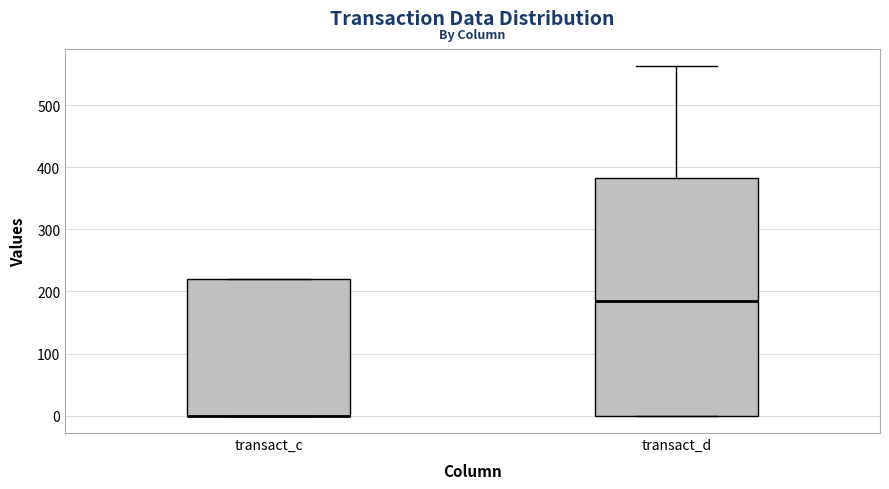

Where is the upper edge of the box for transact_c on the y-axis? The values are not printed on the chart, so give them approximately, as read against the axis.

220